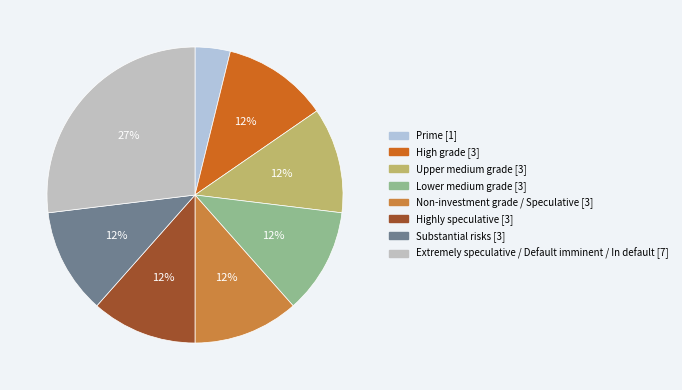

How many slices are in this pie chart?

8